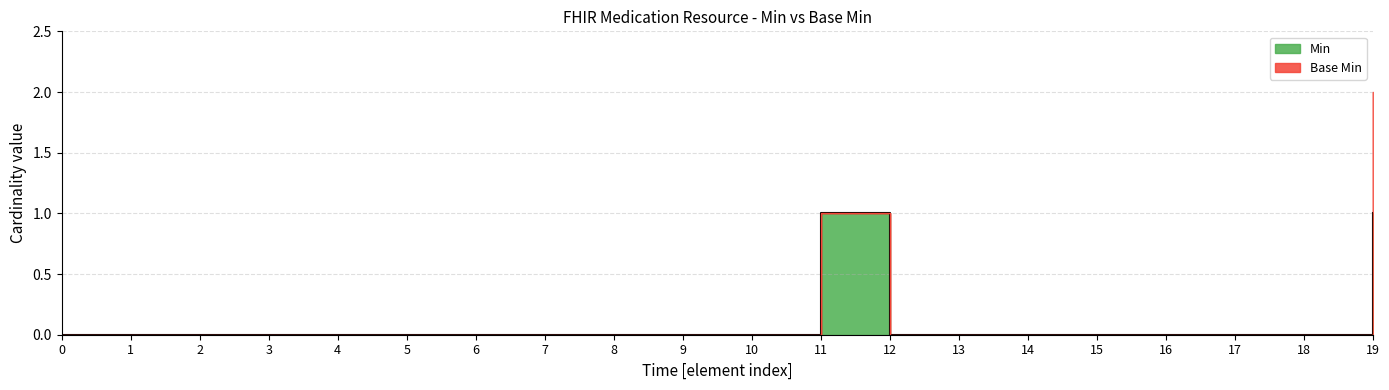

Reading left to right, list all the values displayed in this chart.

0	0	0	0	0	0	0	0	0	0	0	1	0	0	0	0	0	0	0	1